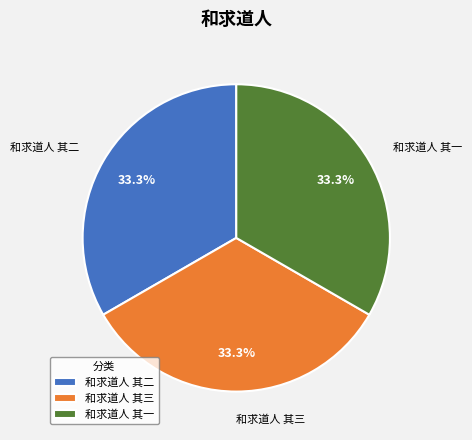

Count the number of slices in the pie.

3